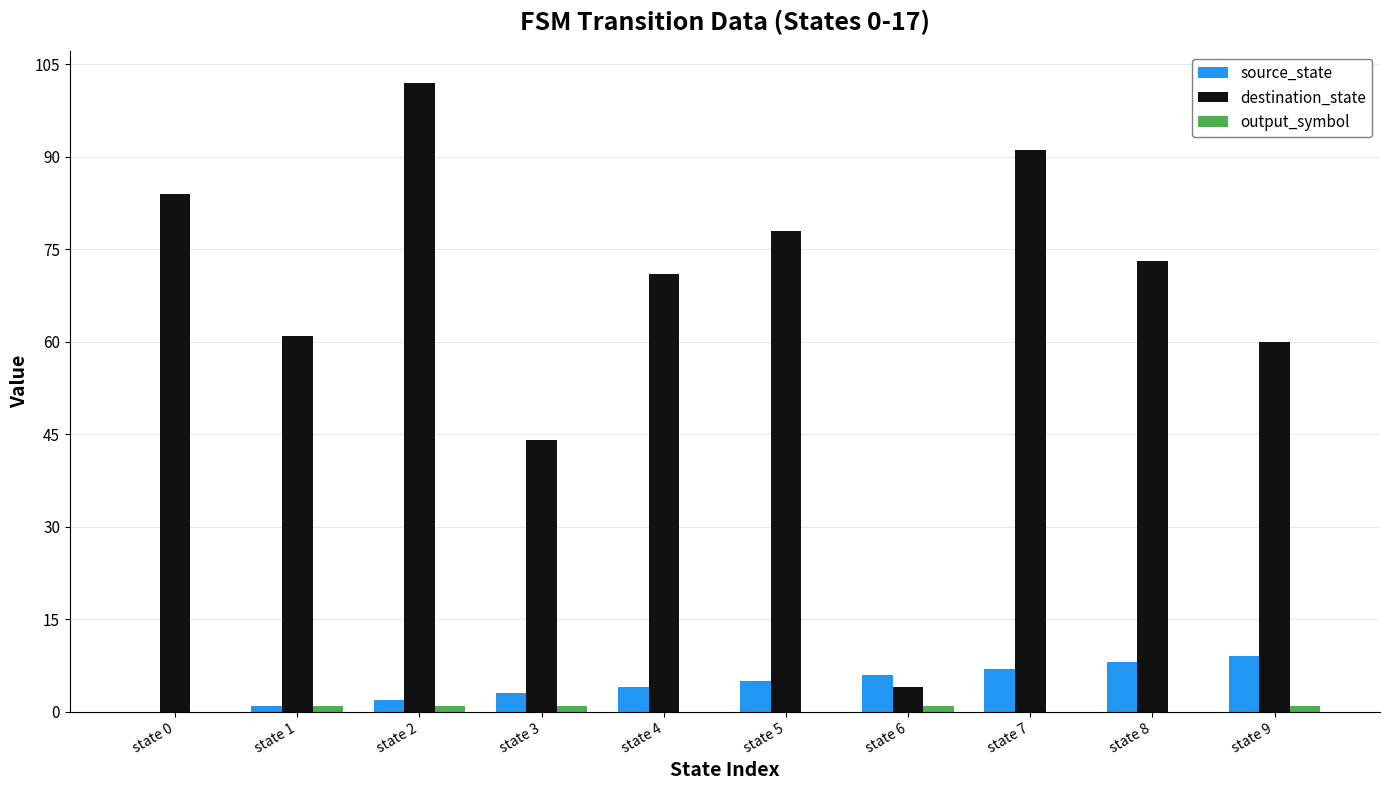

True or false: source_state has a value of 4 at state 4.

True